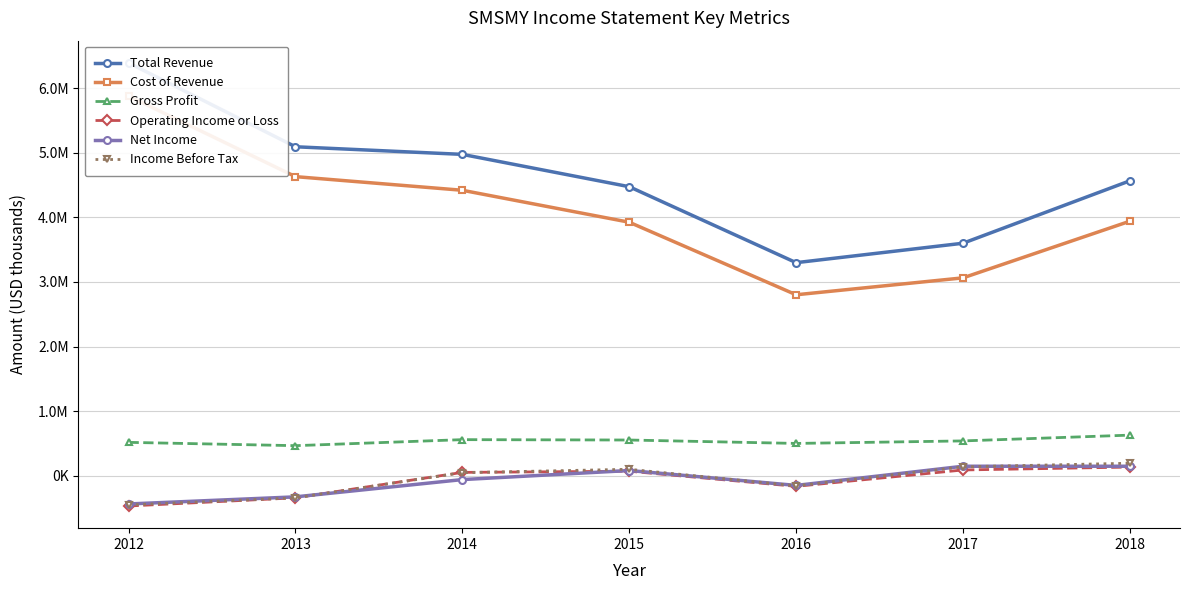

Where does the Net Income series first go above -62900?

2015